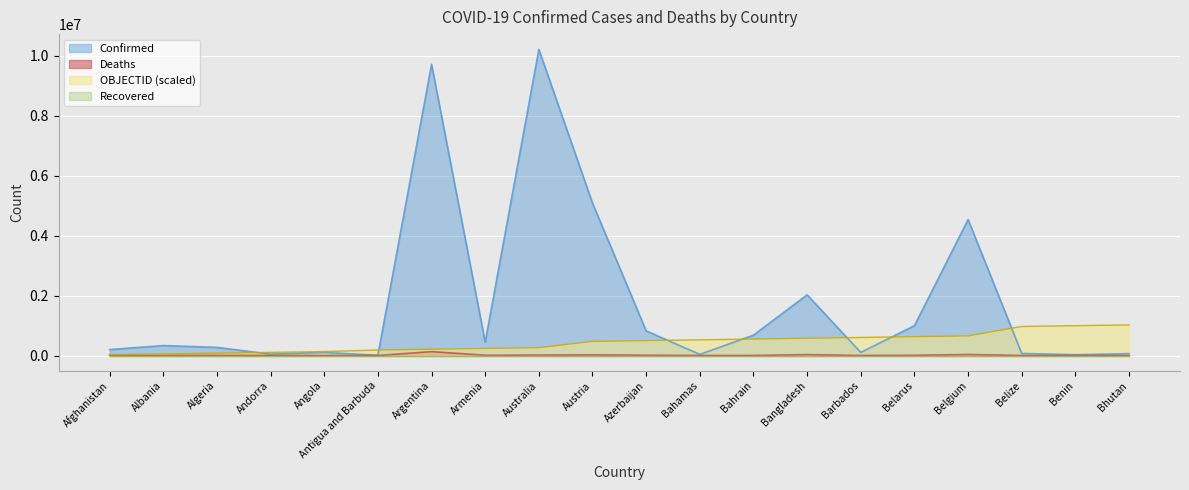

What is the greatest value displayed?

10205957.0